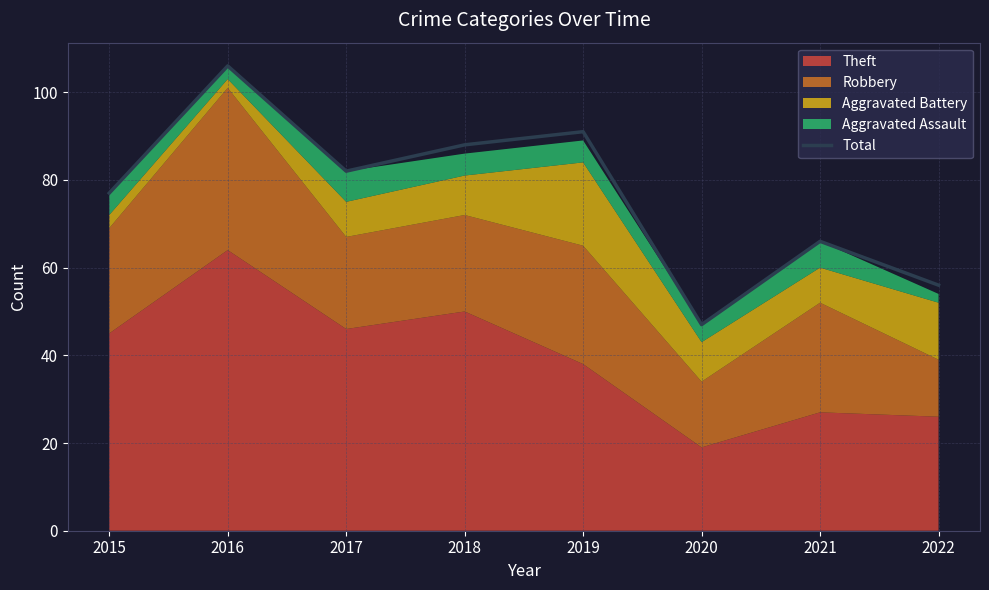

The value at 2016 is 24. True or false?

False